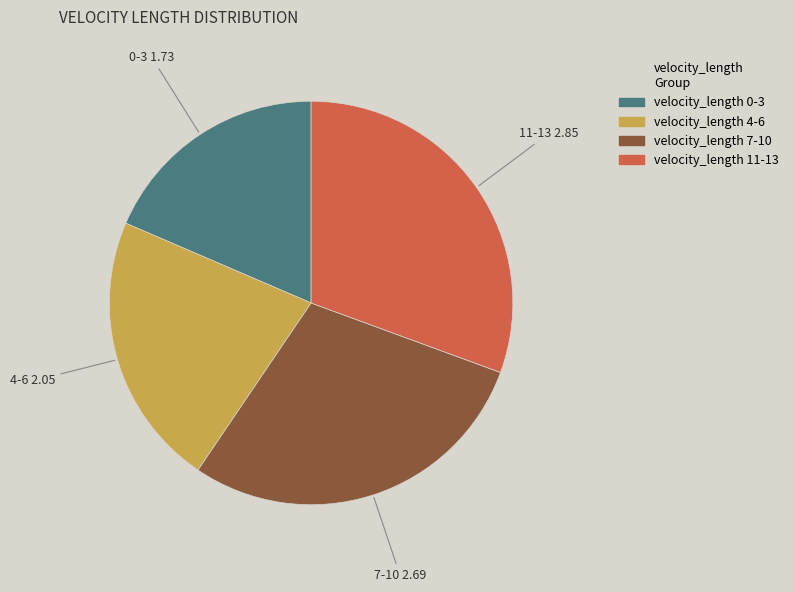

Is there a majority slice in this chart?

No